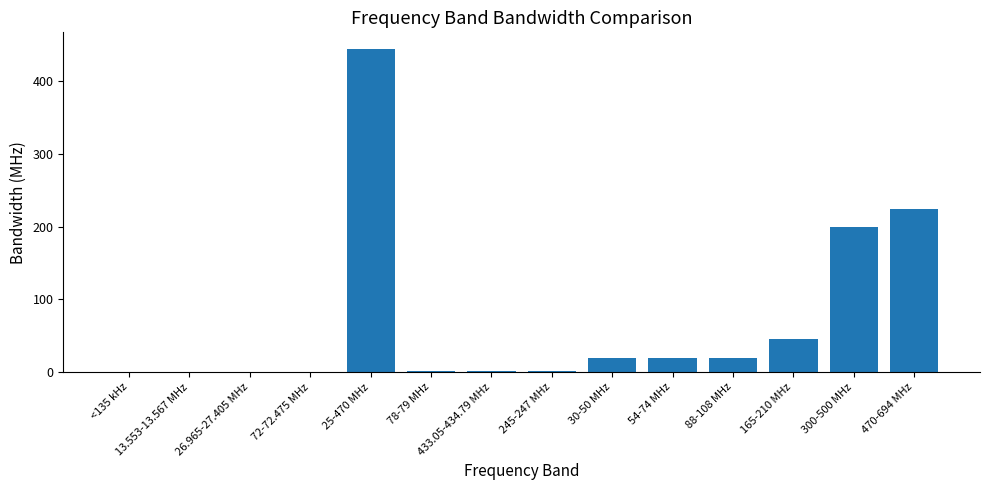

What is the difference between the values at 25-470 MHz and 300-500 MHz?

245.0